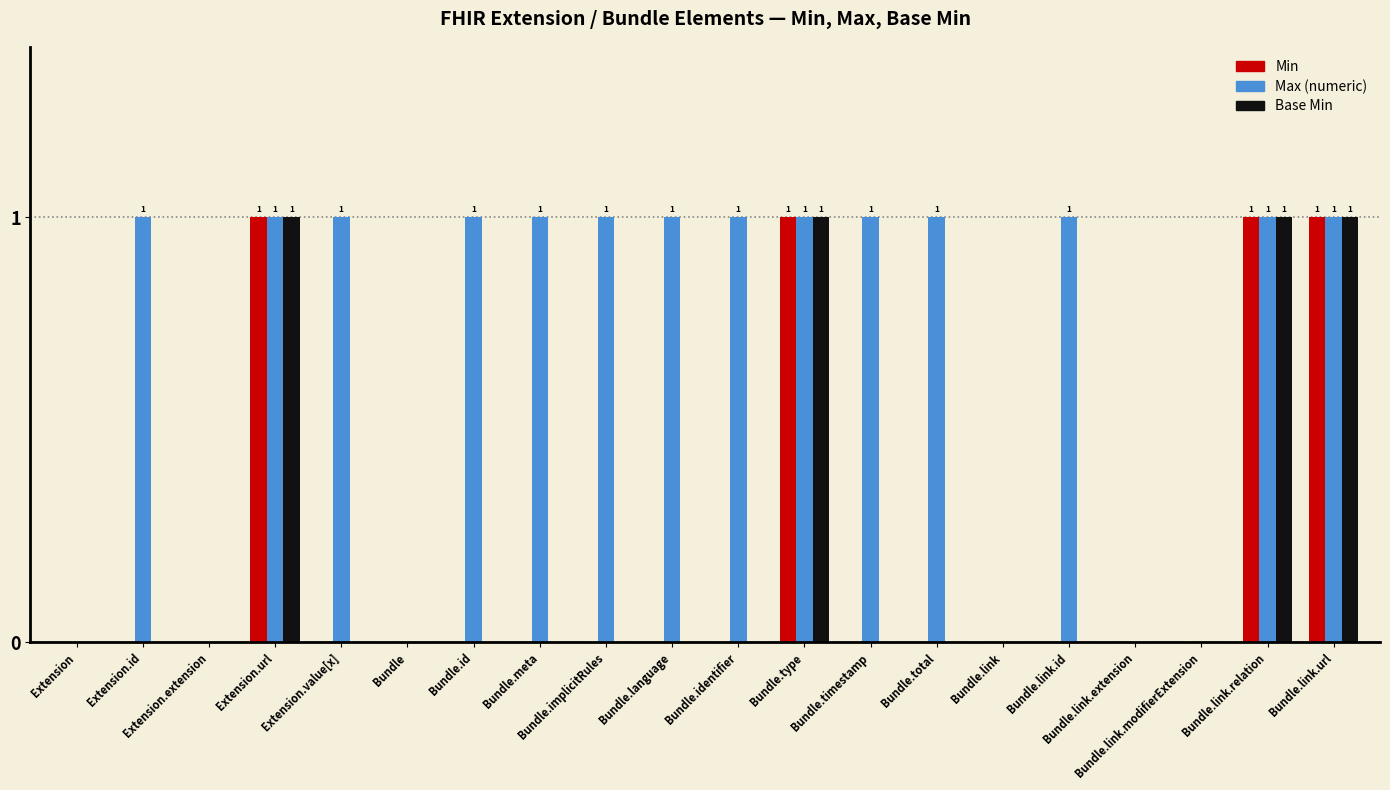

Which series has the largest total across all categories?

Max (numeric)